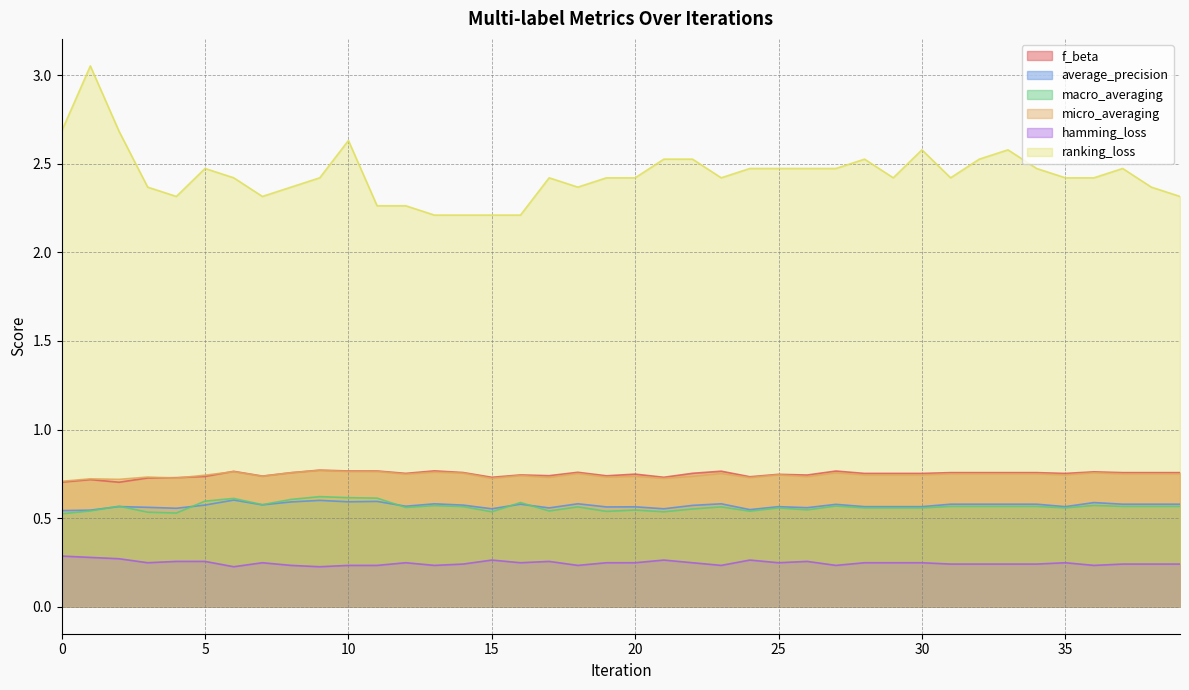

Which label corresponds to the smallest value in the chart?

6